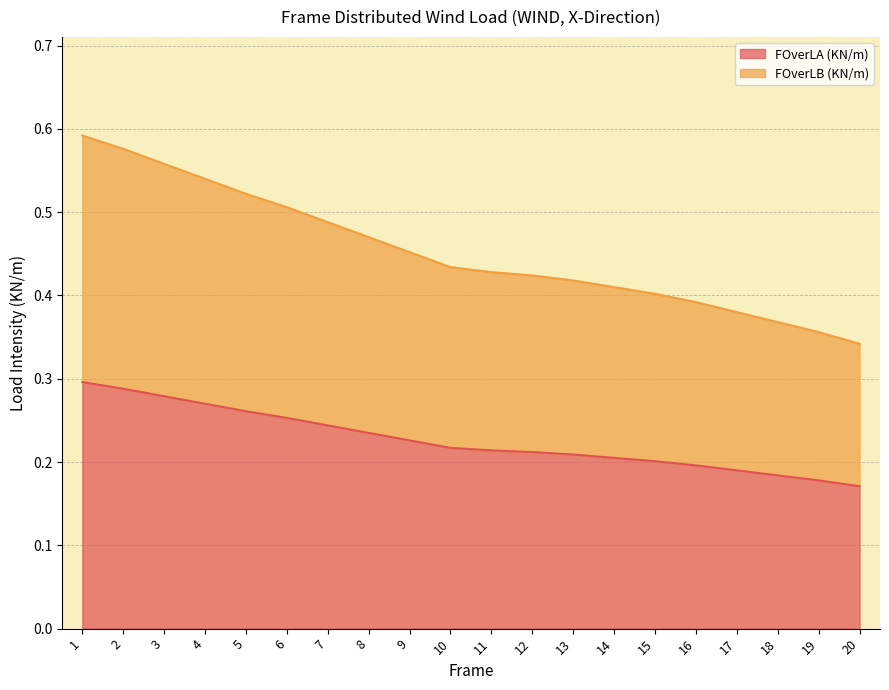

True or false: FOverLB (KN/m) and FOverLA (KN/m) intersect in this chart.

False